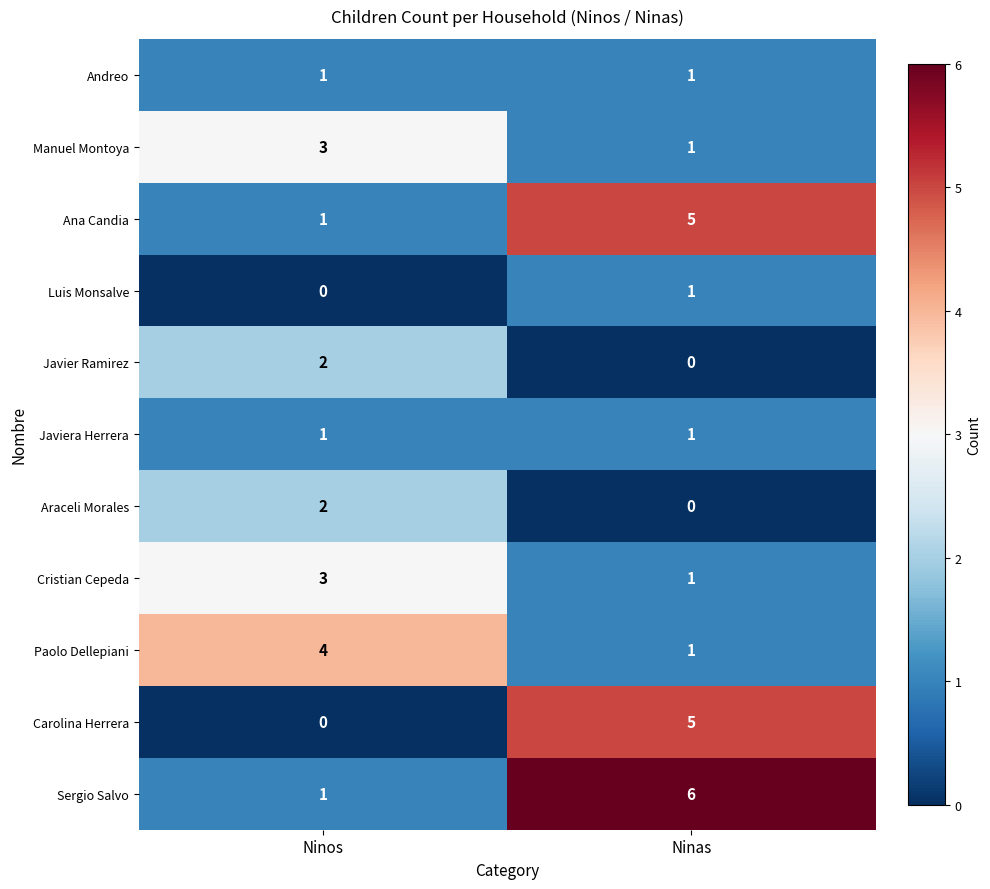

The value of Araceli Morales at Ninas is 0. True or false?

True